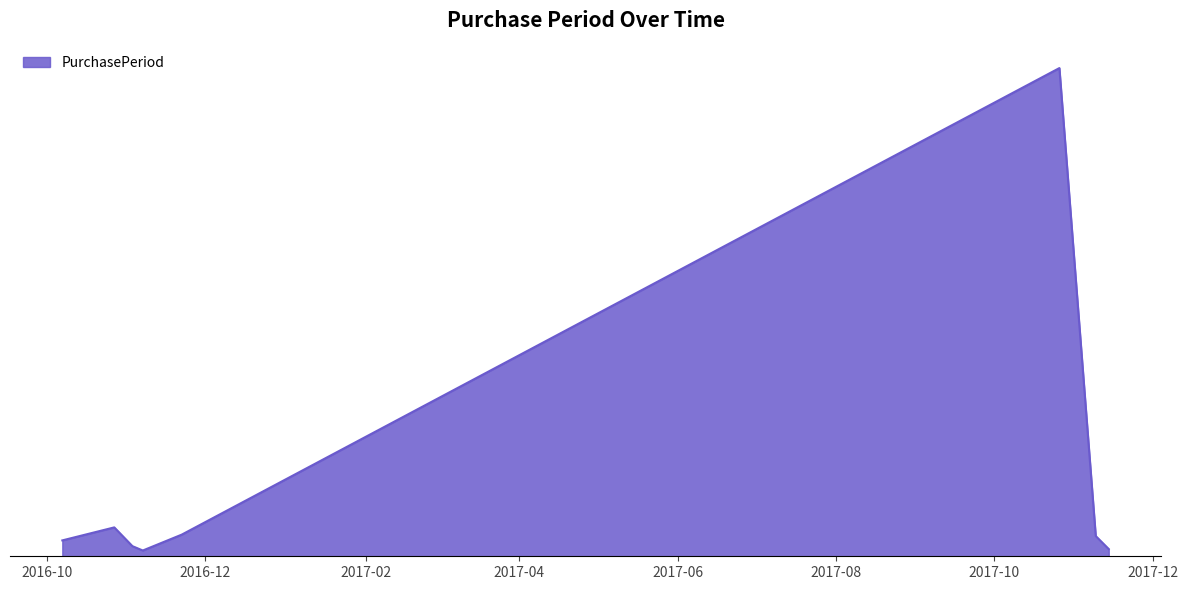

How many interior local valleys (lower than both neighbors) does the data have?

1